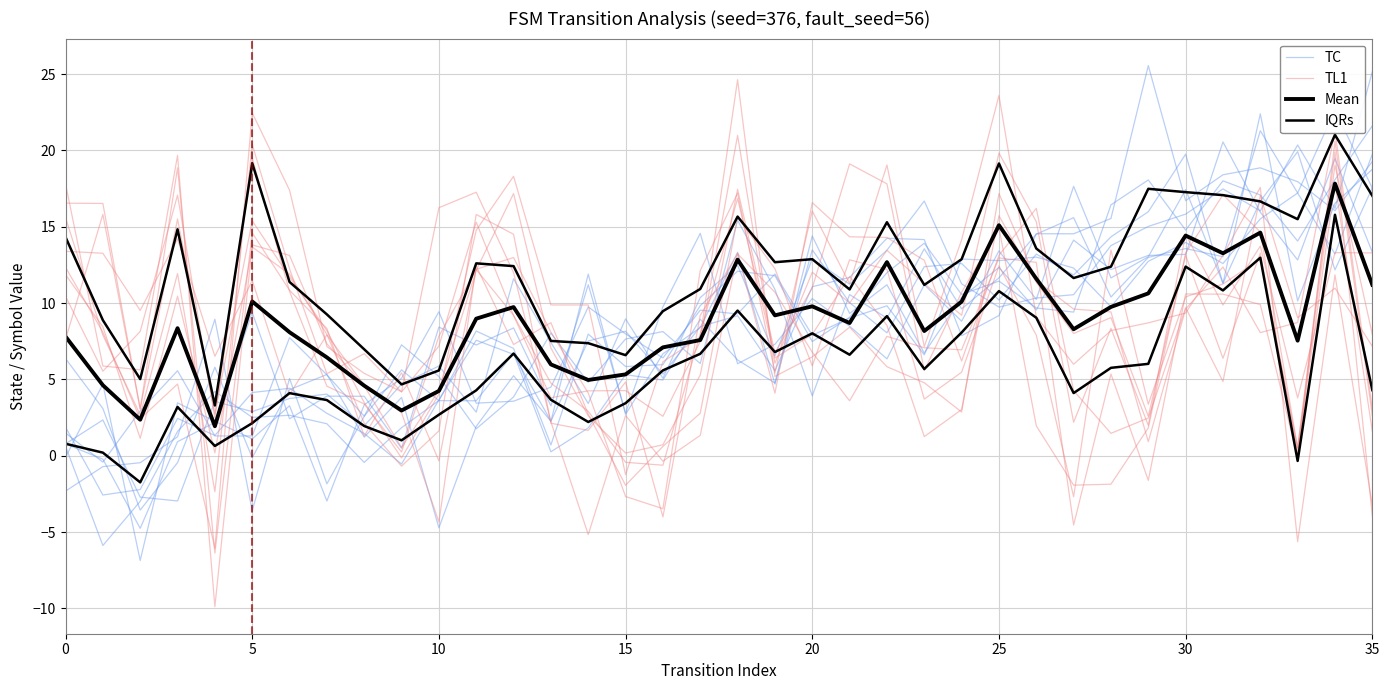

The value of Mean at 17 is 3.9. True or false?

False